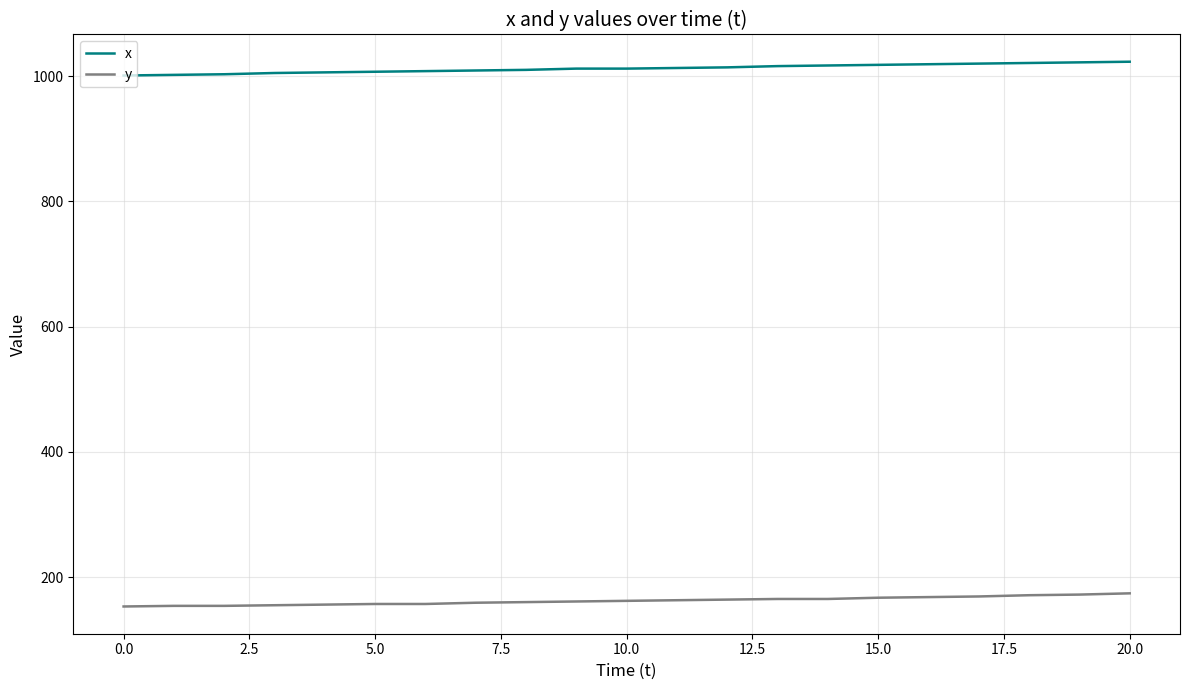

What is the minimum value shown in the chart?

153